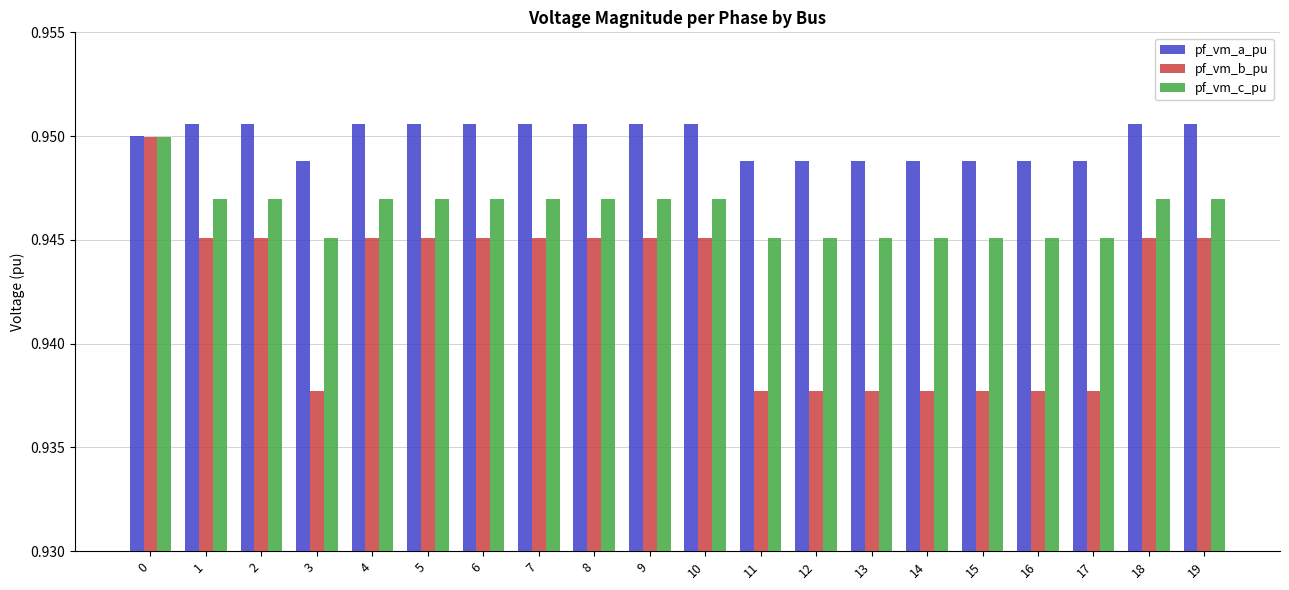

Which series has the widest spread of values?

pf_vm_b_pu